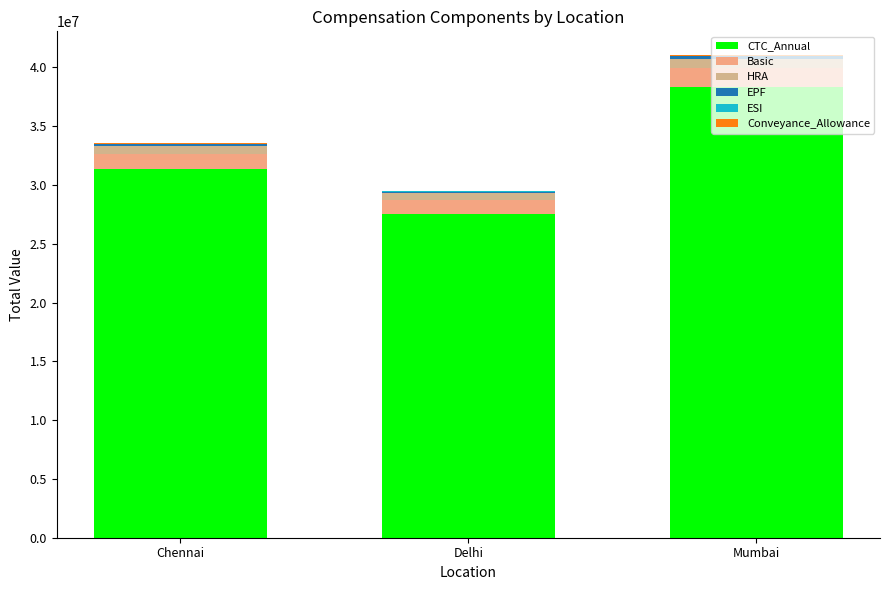

Rank the categories by ESI value from highest to lowest.

Mumbai, Chennai, Delhi